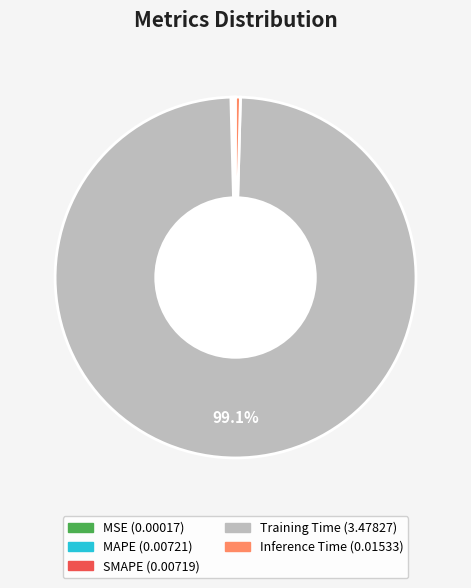

Which category accounts for the majority?

Training Time